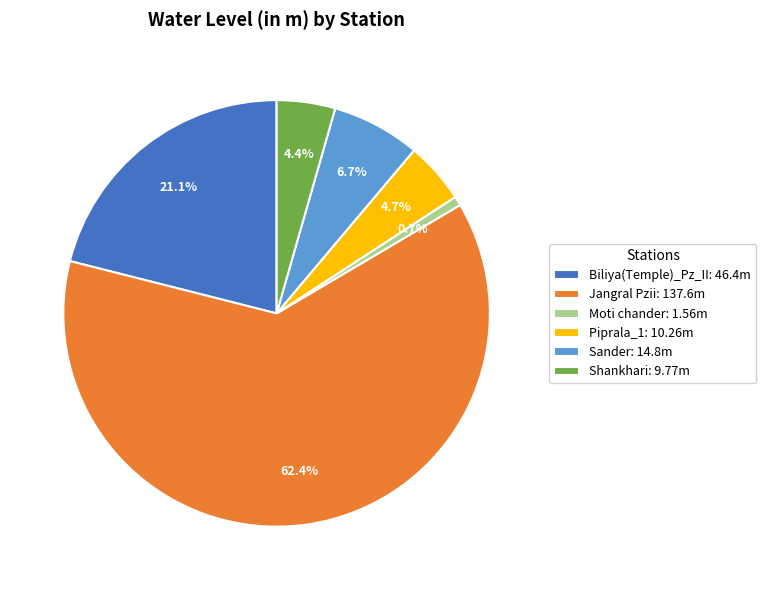

To the nearest percent, what percentage of the pie is Shankhari?

4%